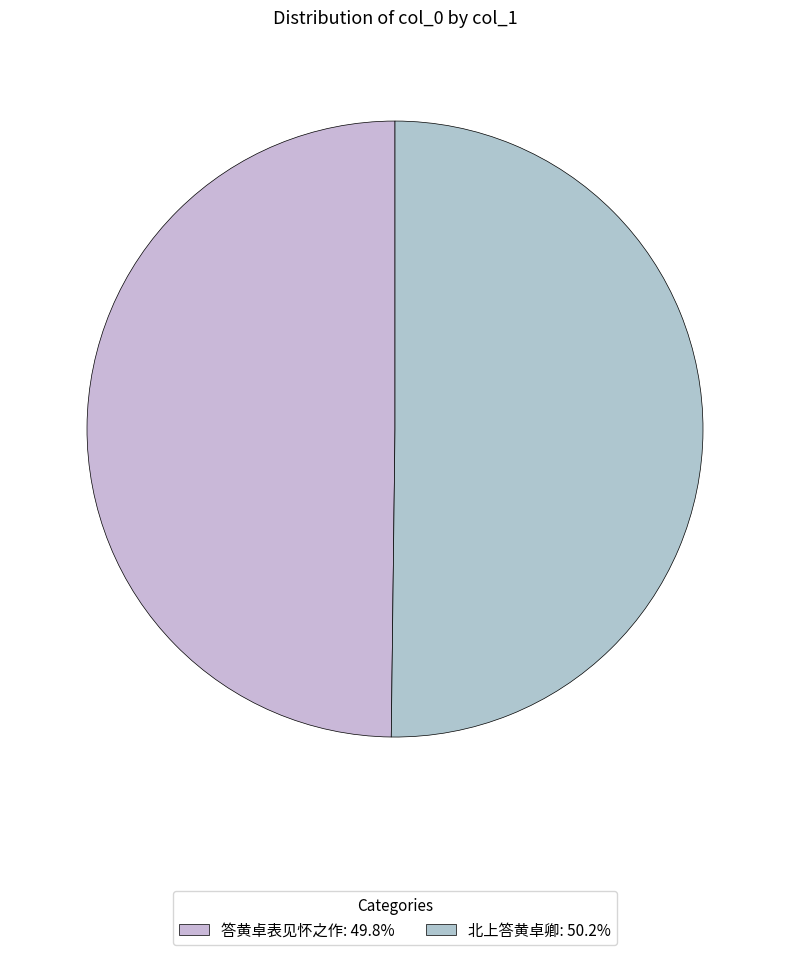

How many segments does this pie chart have?

2